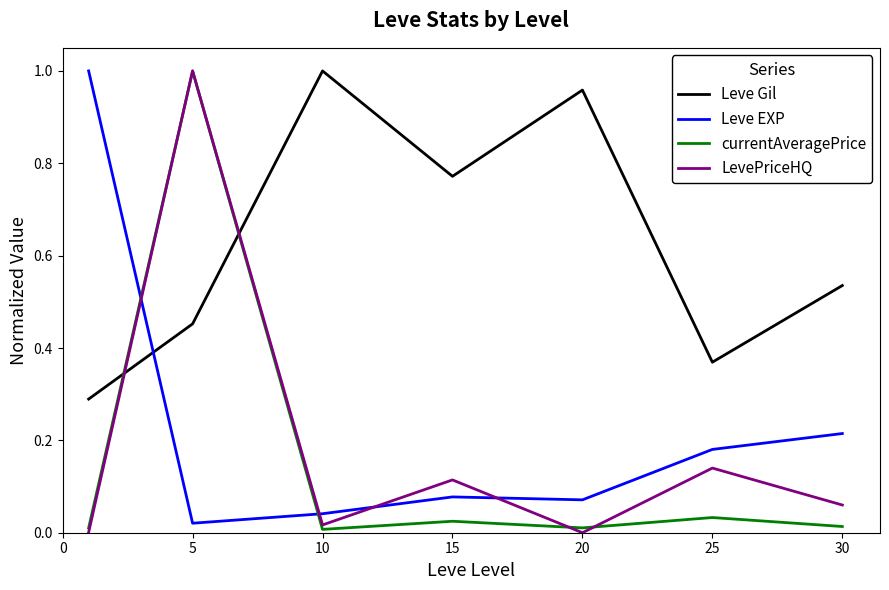

After their last crossing, which series has the higher values: Leve Gil or Leve EXP?

Leve Gil